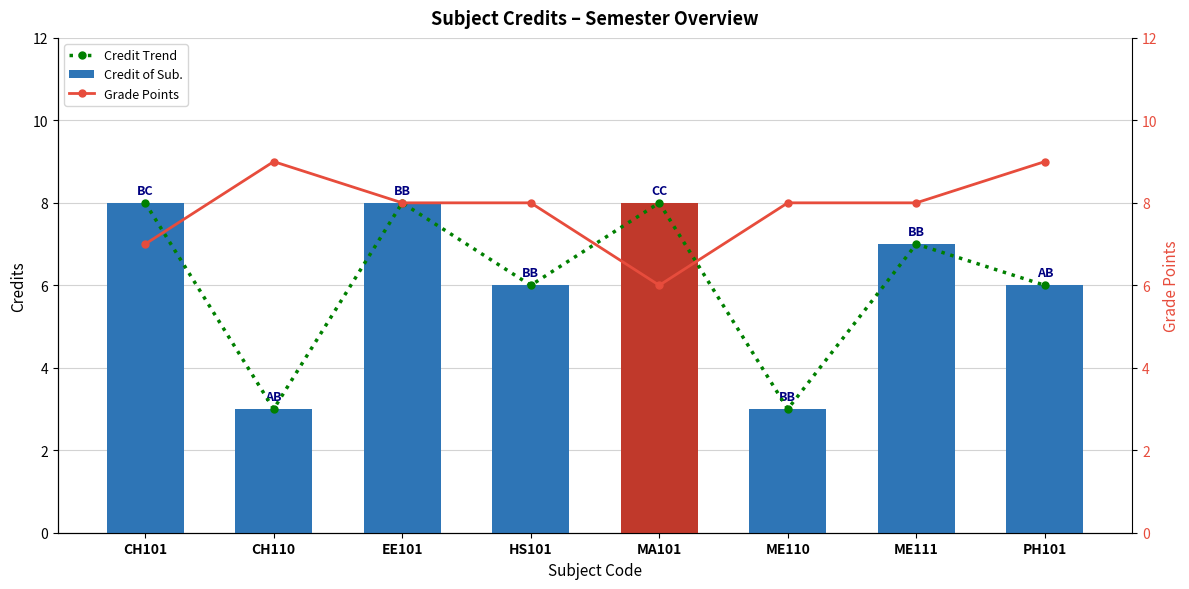

Which category has the lowest value across all series?

CH110